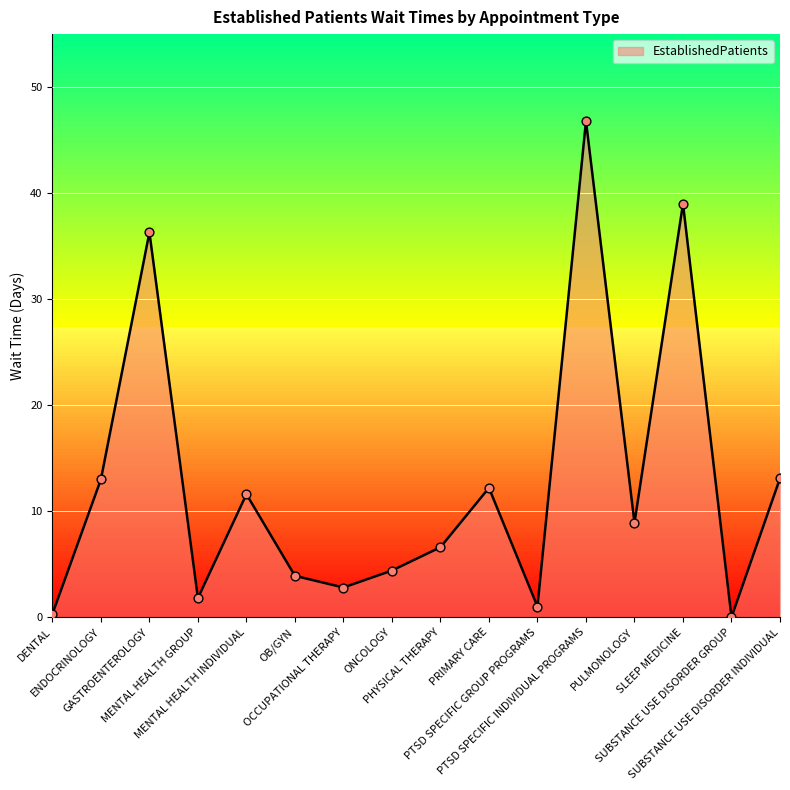

Which has a higher value, PRIMARY CARE or MENTAL HEALTH INDIVIDUAL?

PRIMARY CARE